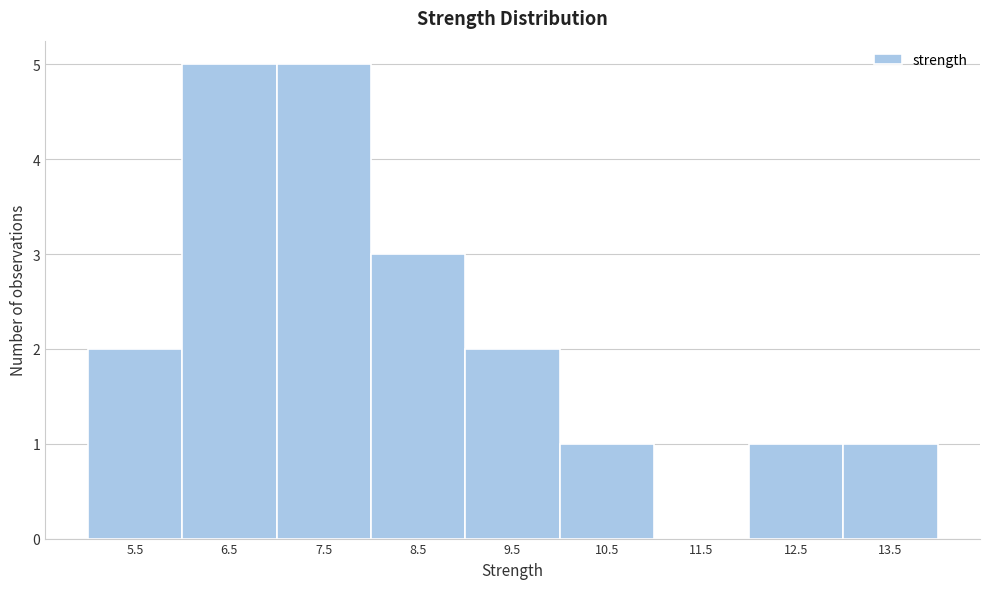

Reading right to left, transcribe all the data shown in this chart.

13.5=1	12.5=1	11.5=0	10.5=1	9.5=2	8.5=3	7.5=5	6.5=5	5.5=2